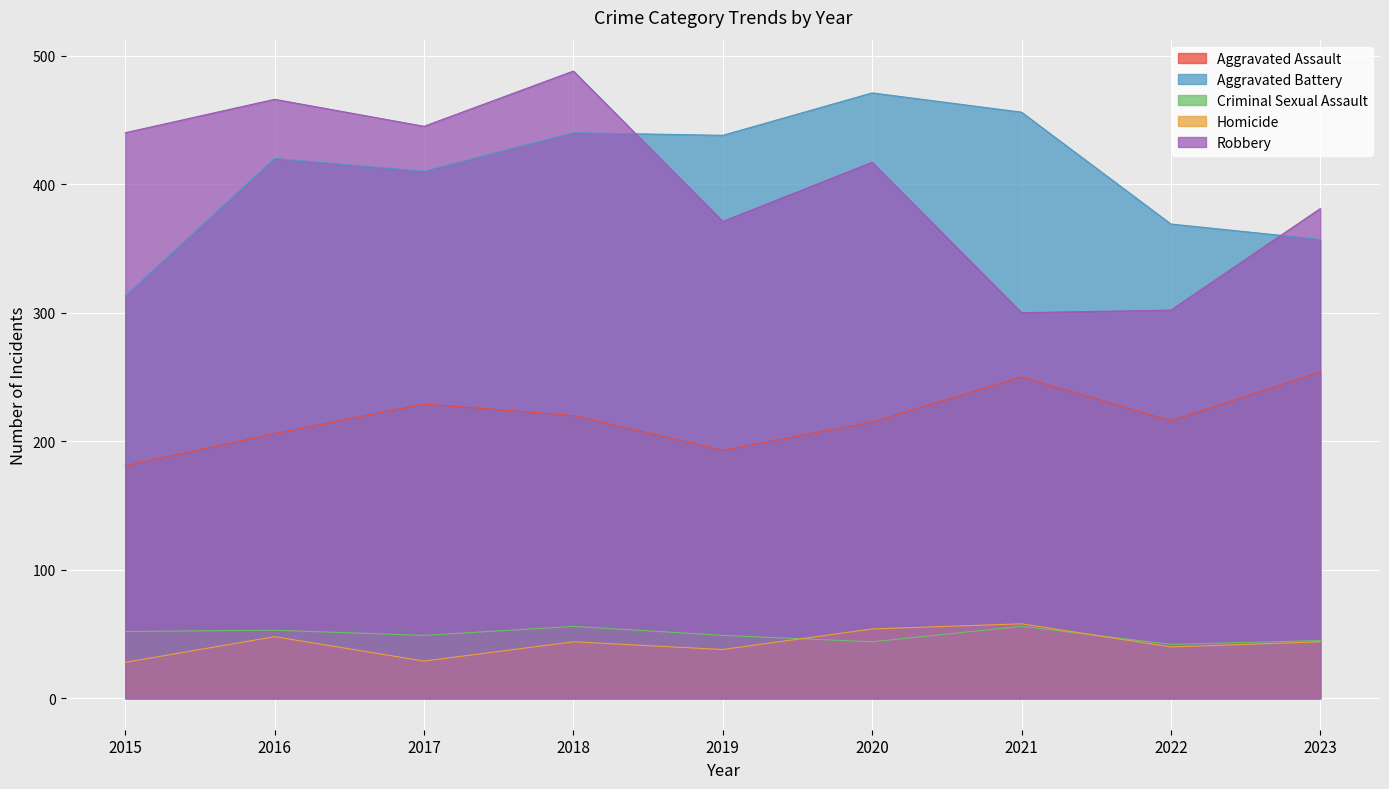

Is it true that Homicide equals 58 at 2021?

True